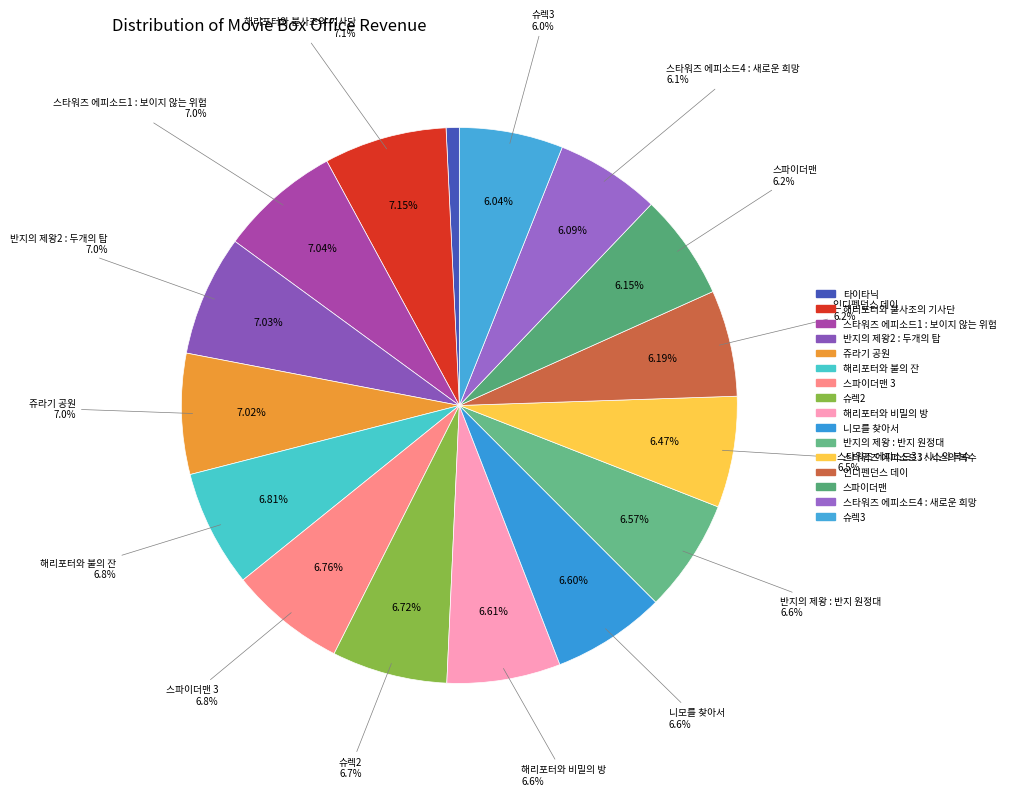

How many segments does this pie chart have?

16